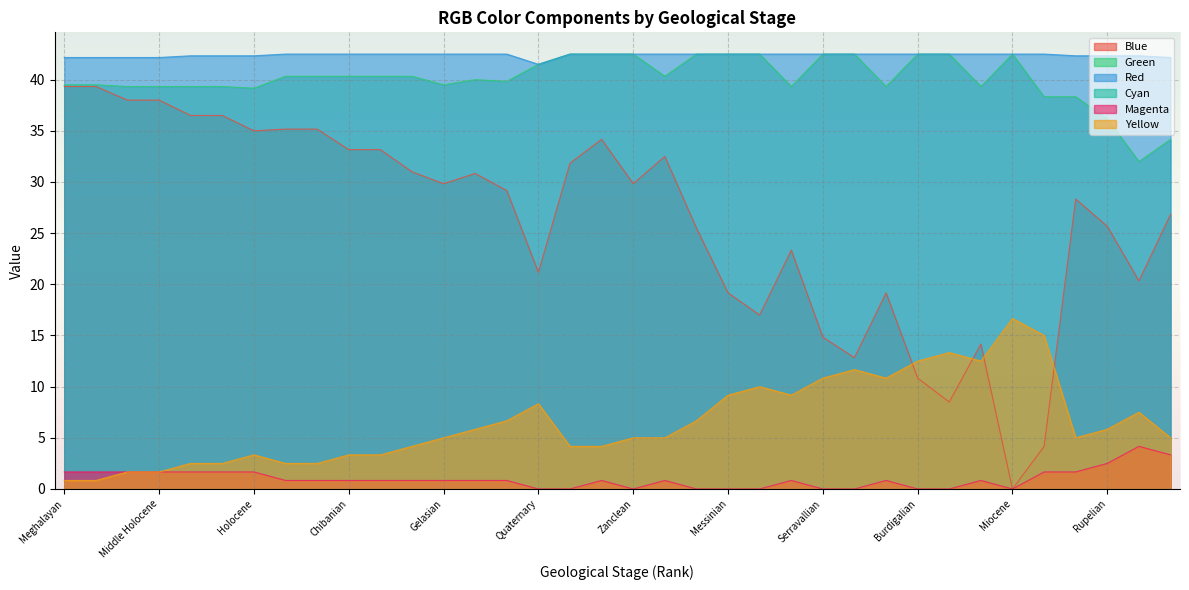

Which series has the largest total across all categories?

Red